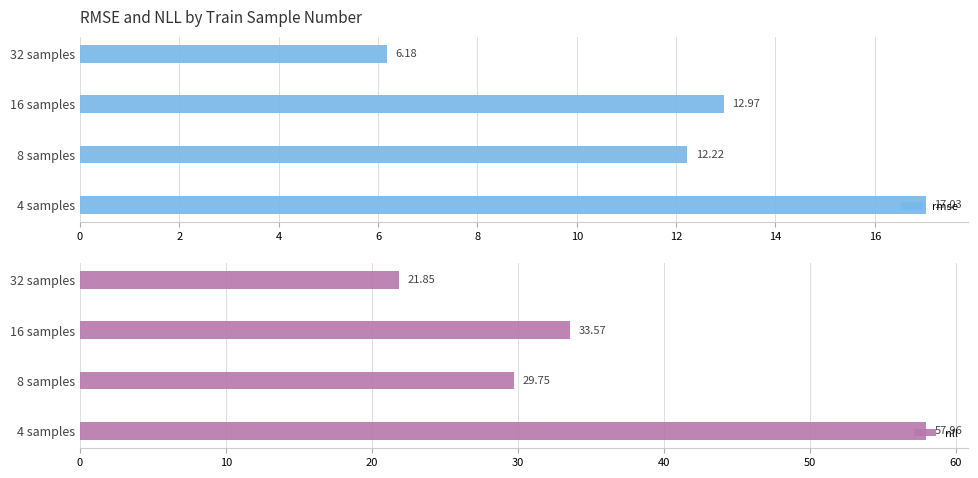

At how many categories does at least one series exceed 28?

3